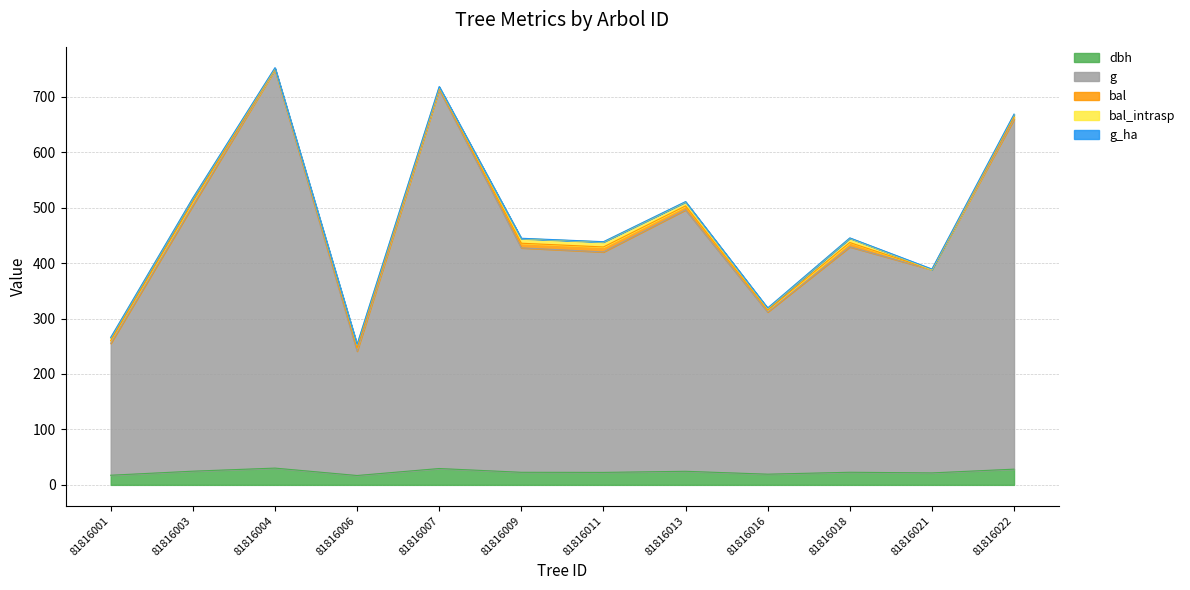

Which label corresponds to the smallest value in the chart?

81816021